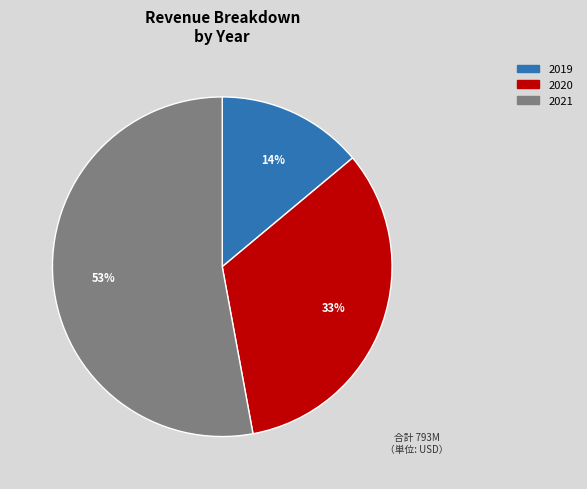

To the nearest percent, what is the average slice percentage?

33%